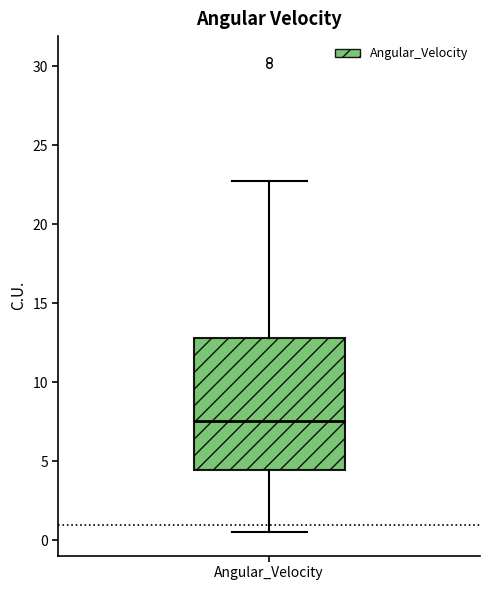

Where does the upper whisker of the box for Angular_Velocity end on the y-axis? The values are not printed on the chart, so give them approximately, as read against the axis.

22.5